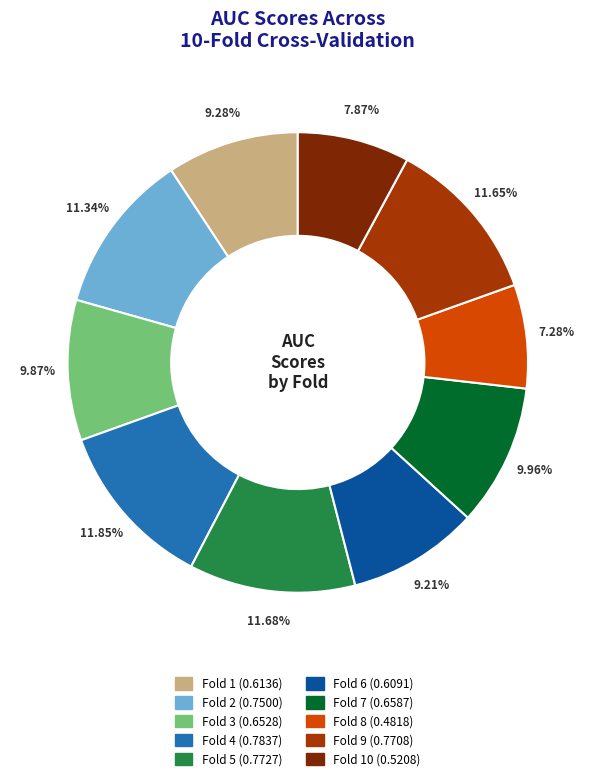

Is there a majority slice in this chart?

No